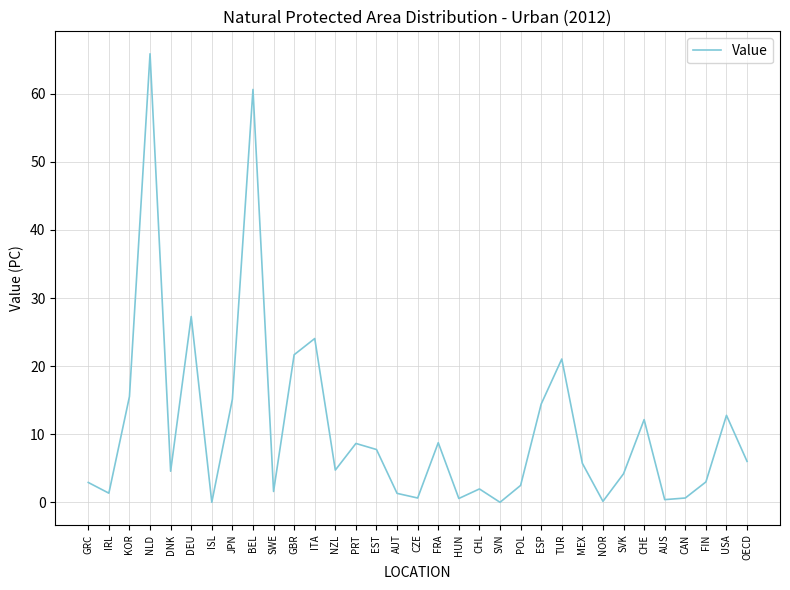

What is the difference between the maximum and minimum values?

65.9